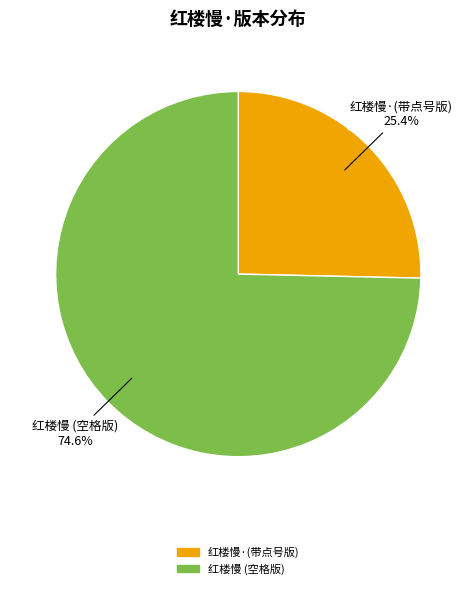

Does any single category account for the majority?

Yes